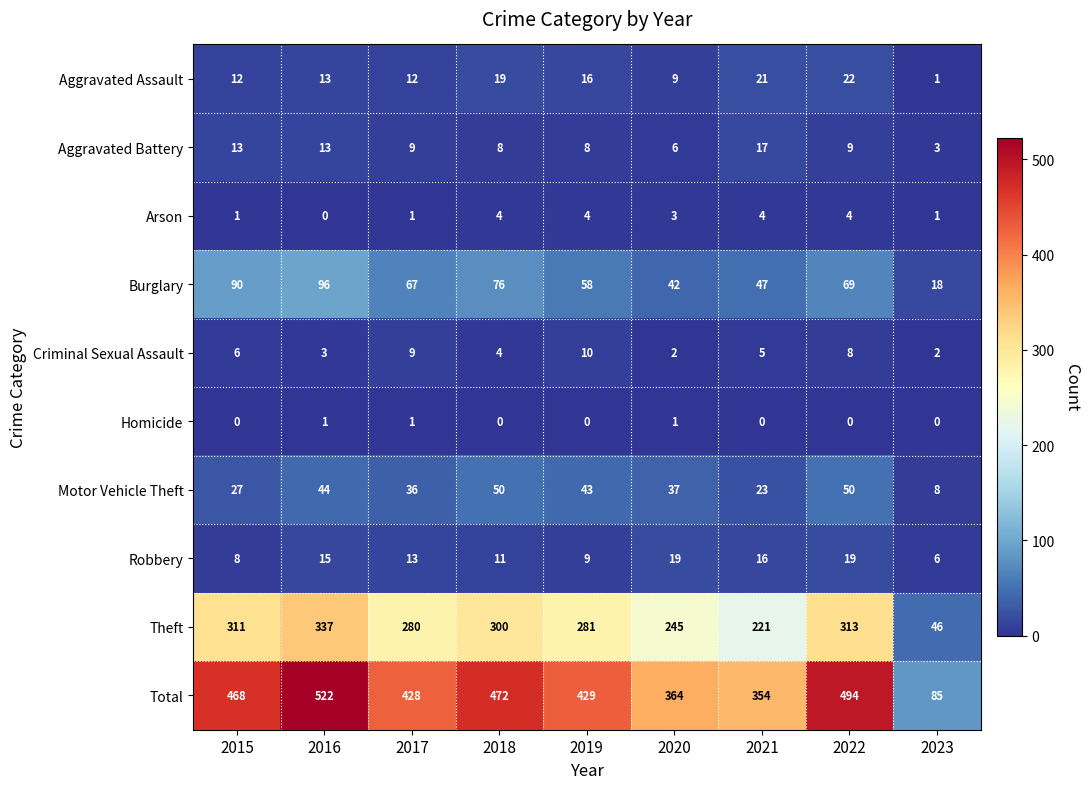

Where does the Burglary series first go above 67?

2015